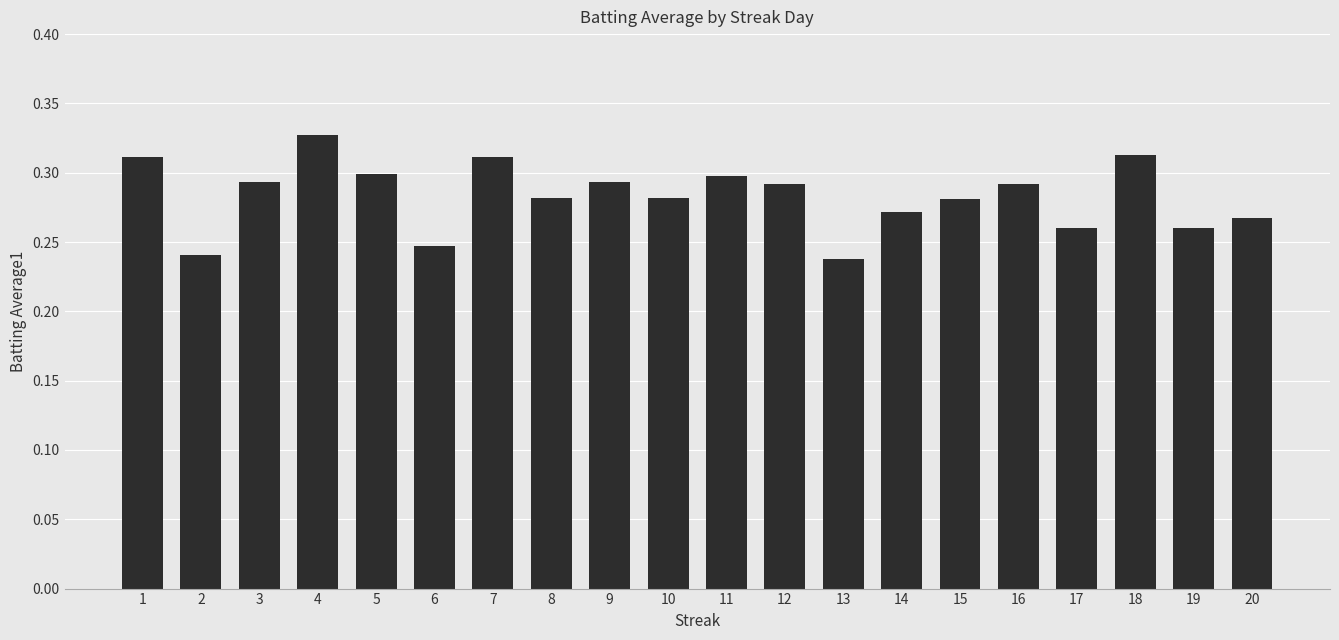

What is the sum of all values?

5.7